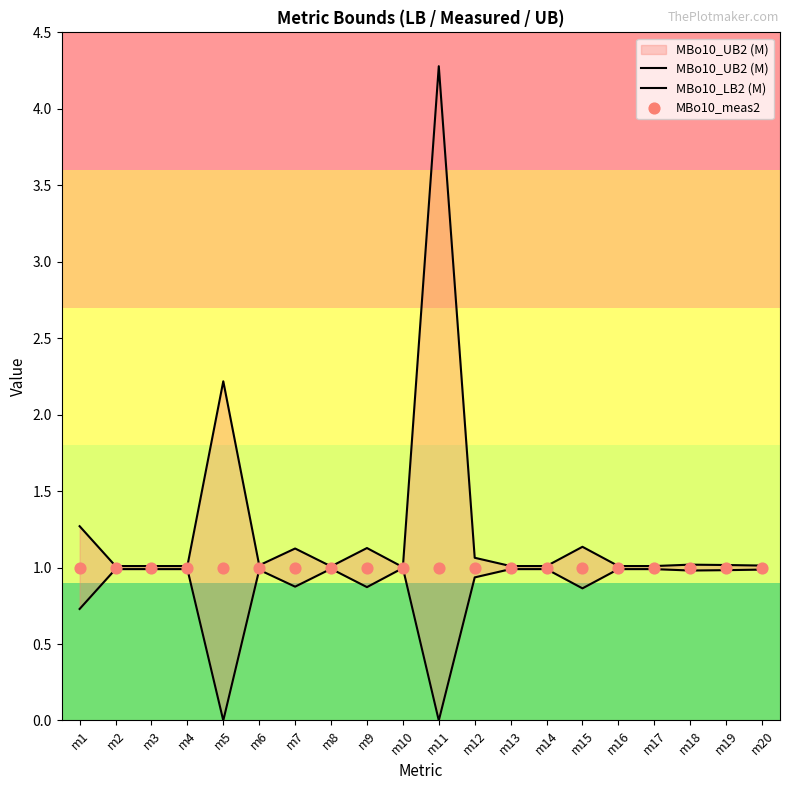

Which series contains the lowest Y value?

MBo10_LB2 (M)